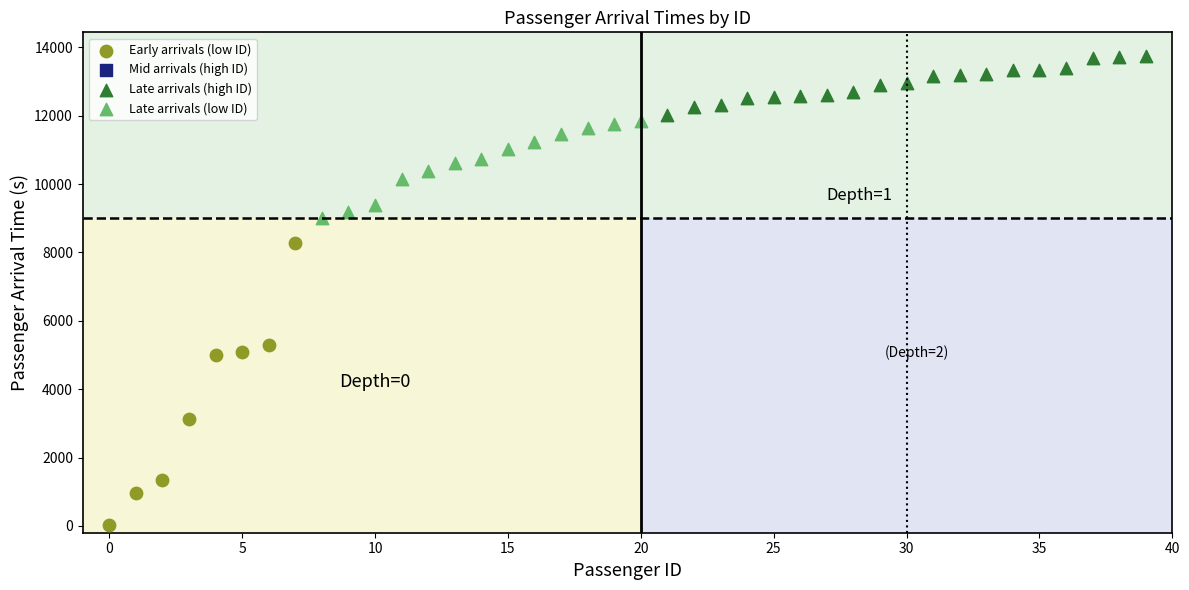

Which series has the widest spread of Y values?

Early arrivals (low ID)